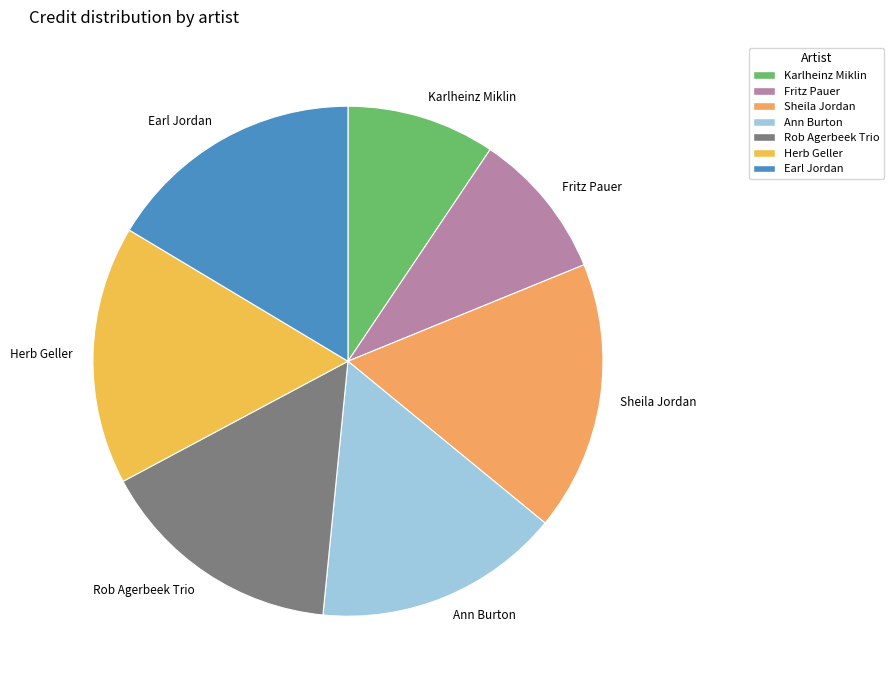

True or false: Earl Jordan accounts for 16% of the total.

True